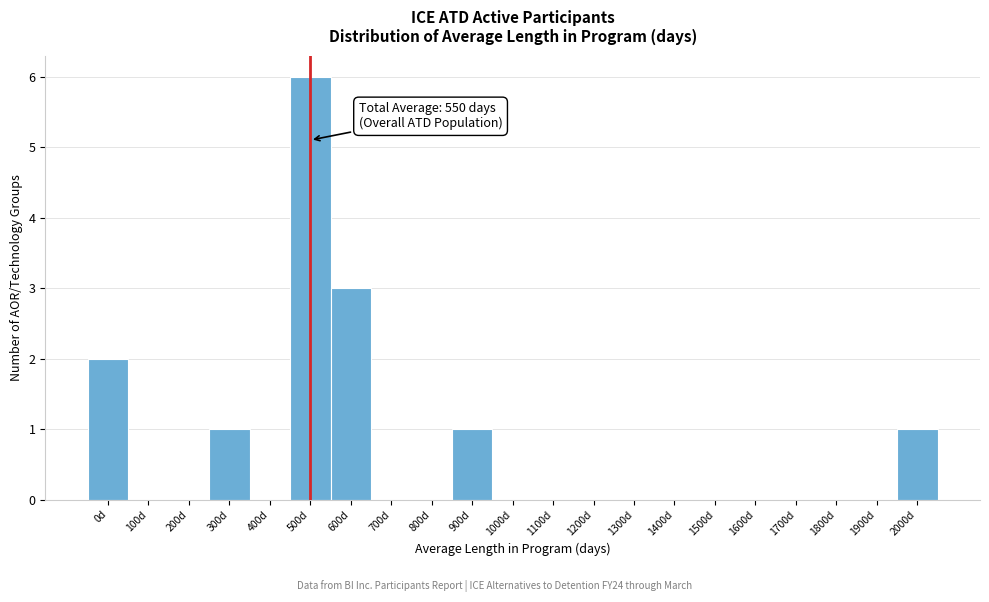

Reading left to right, list all the values displayed in this chart.

0d=2	100d=0	200d=0	300d=1	400d=0	500d=6	600d=3	700d=0	800d=0	900d=1	1000d=0	1100d=0	1200d=0	1300d=0	1400d=0	1500d=0	1600d=0	1700d=0	1800d=0	1900d=0	2000d=1